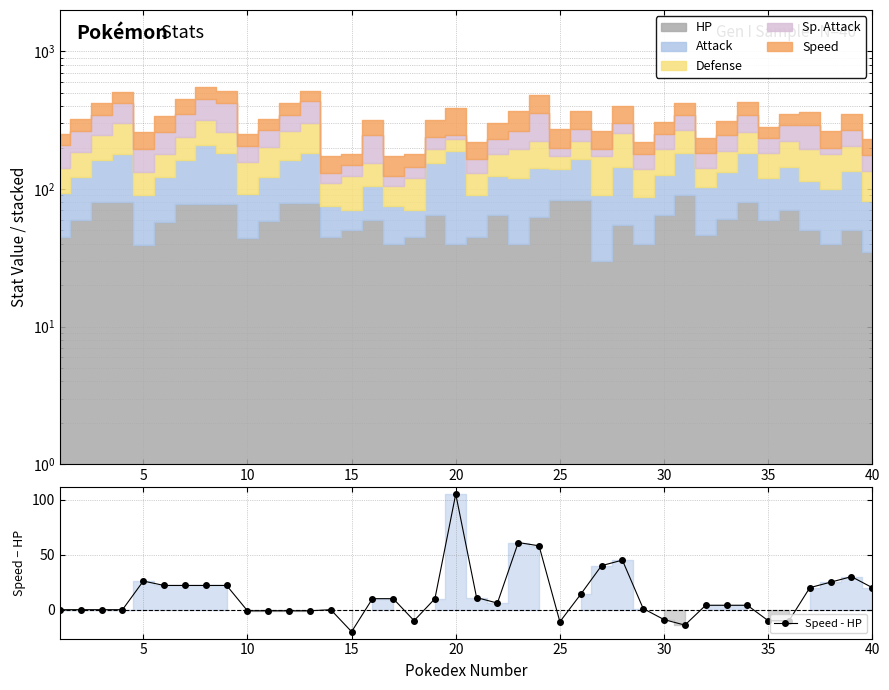

What is the average value?

13